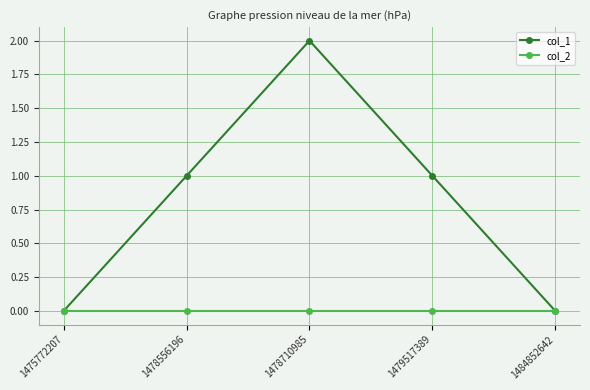

List the series in order of their peak value, highest first.

col_1, col_2